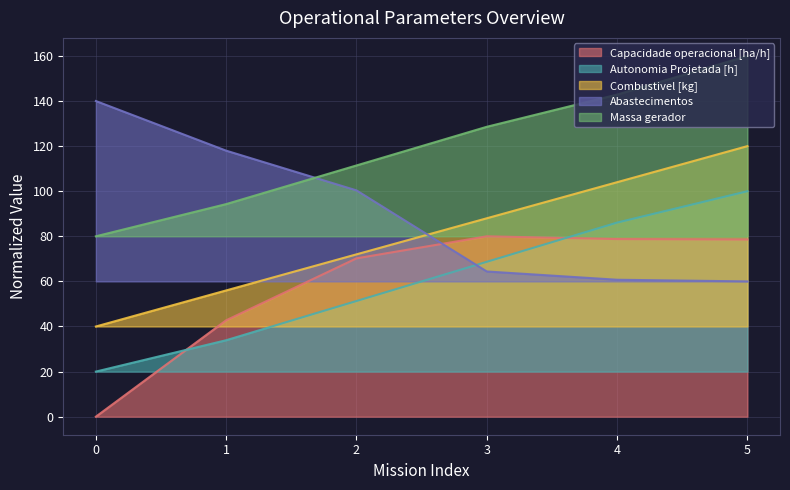

Is it true that Abastecimentos equals 140.0 at 0?

True